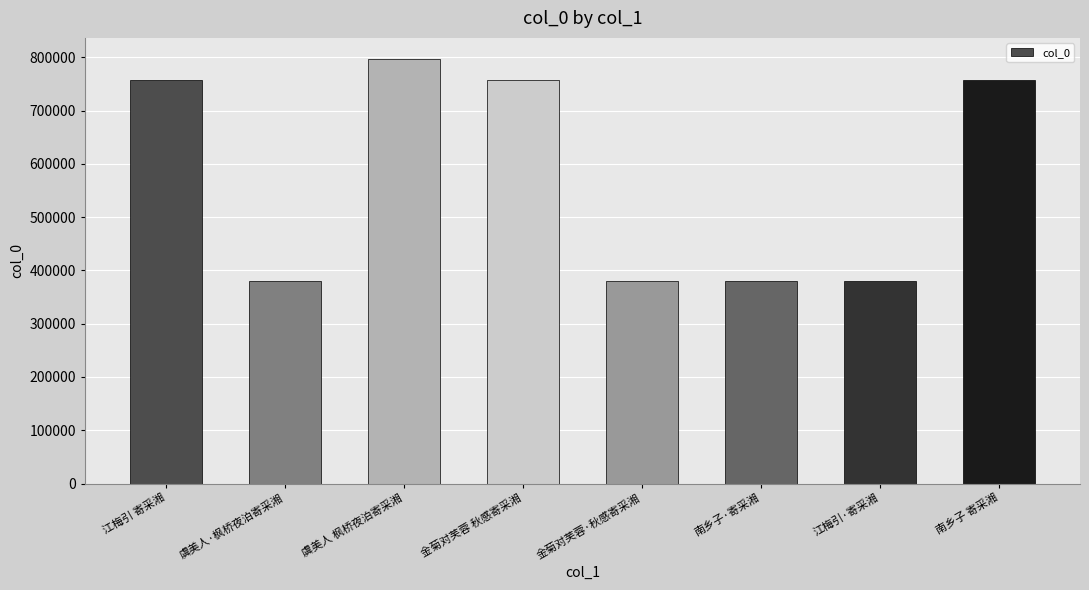

What position from the right is 金菊对芙蓉 秋感寄采湘?

5